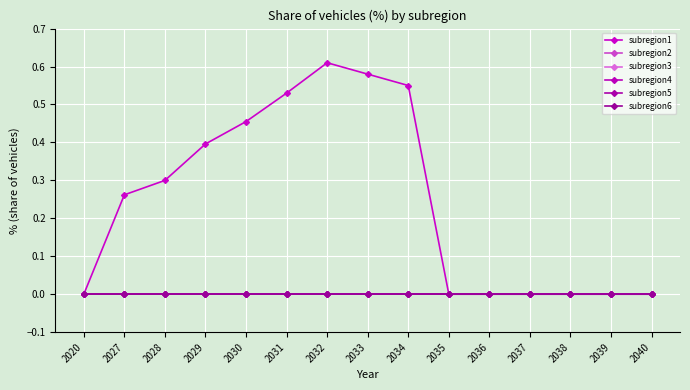

Is it true that subregion5 equals 0.0 at 2030?

True